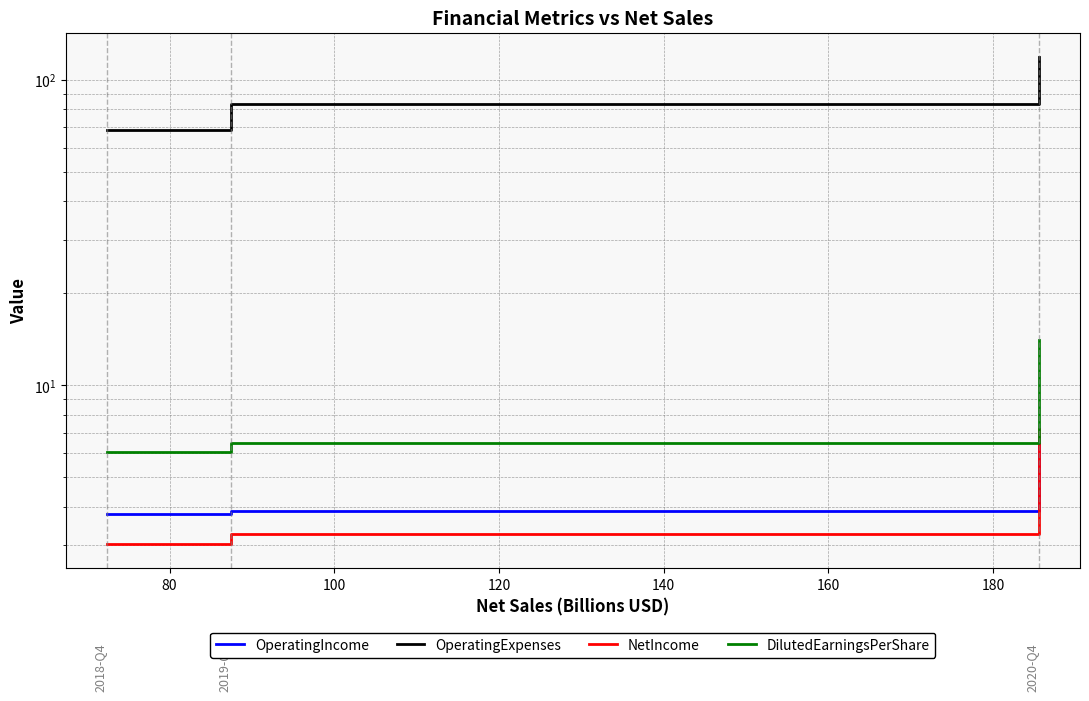

What is the maximum value for OperatingExpenses?

118.7